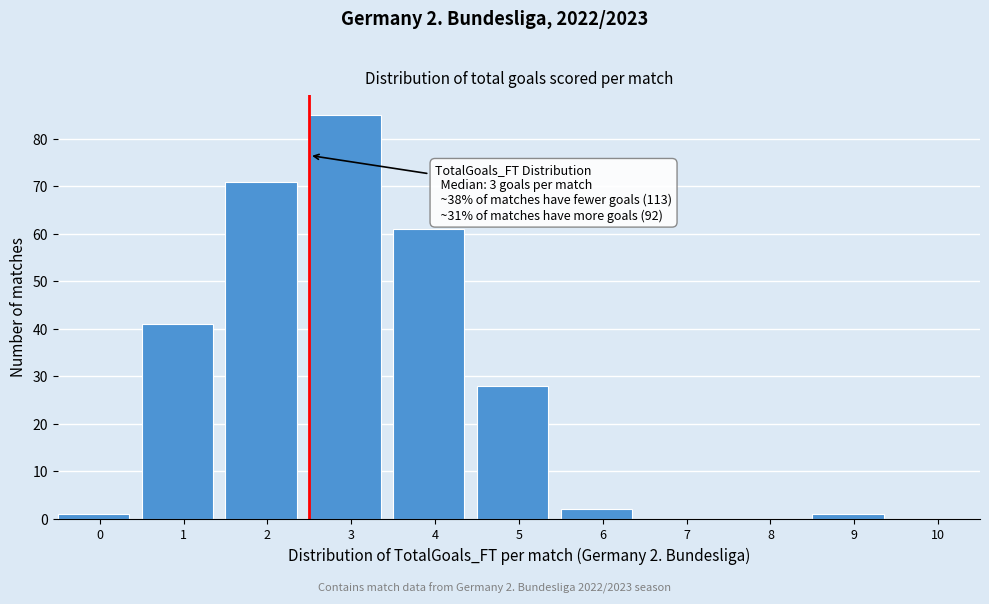

Reading left to right, what are all the values shown in this chart?

0=1	1=41	2=71	3=85	4=61	5=28	6=2	7=0	8=0	9=1	10=0